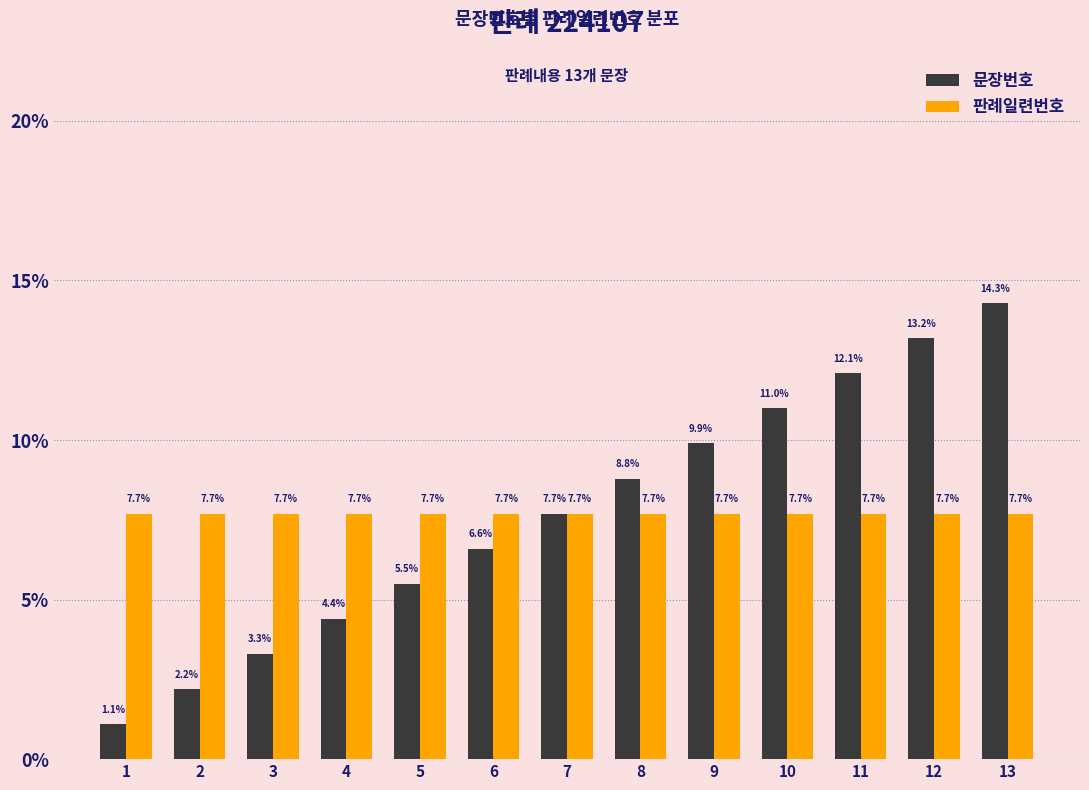

What is the value of the 판례일련번호 bar at the 10th from the left?

7.7